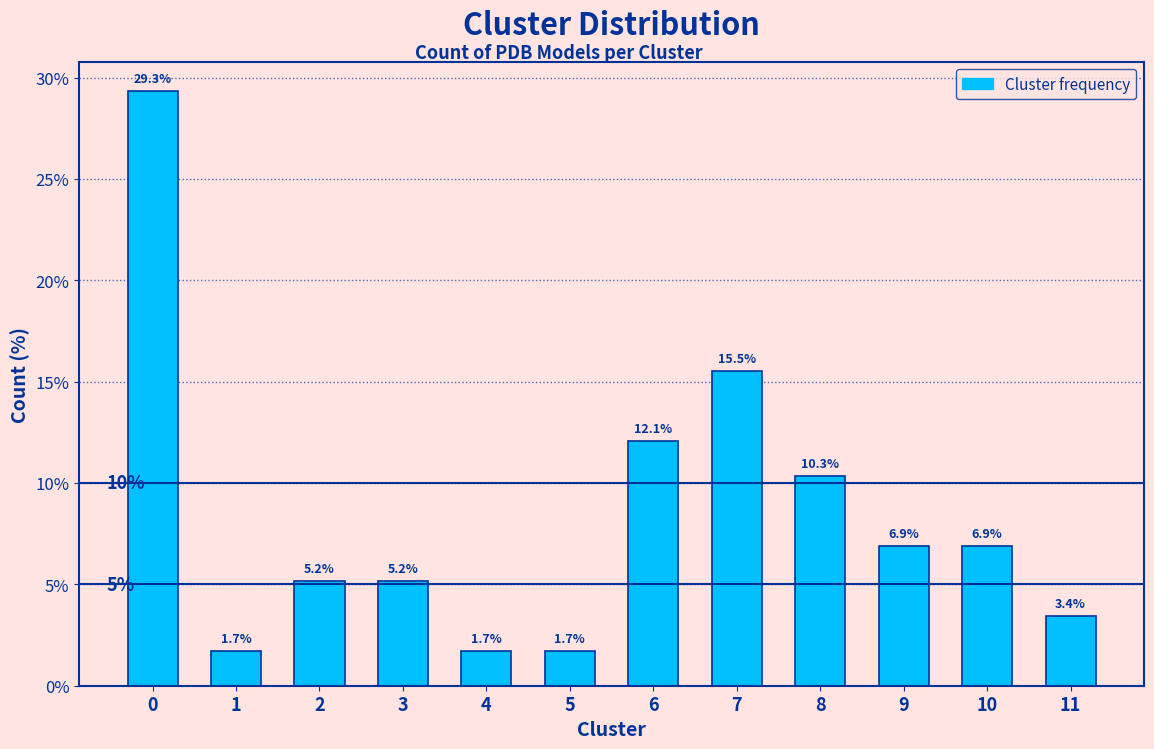

Reading left to right, transcribe all the data shown in this chart.

29.3	1.7	5.2	5.2	1.7	1.7	12.1	15.5	10.3	6.9	6.9	3.4